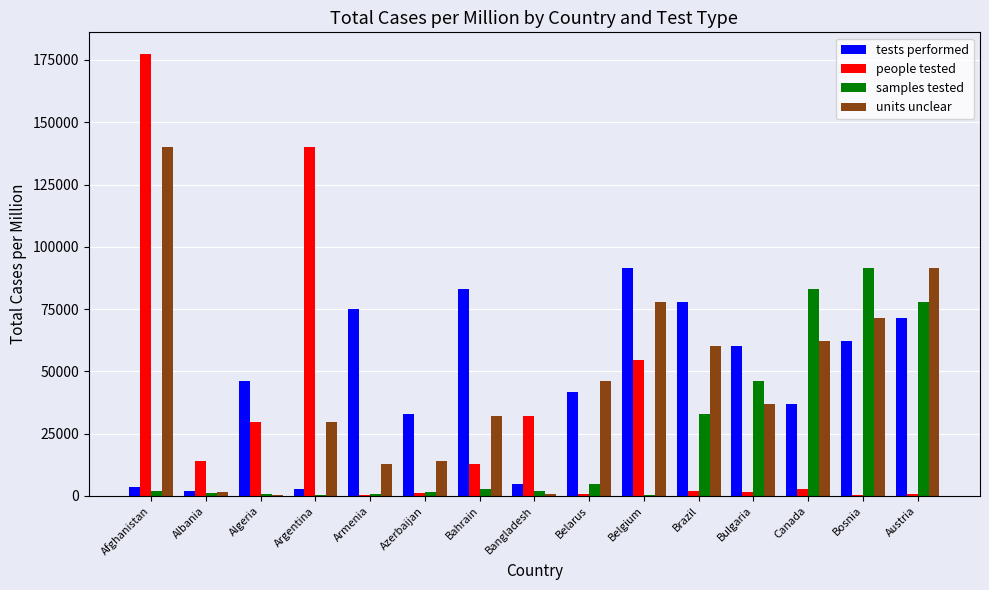

What is the greatest value displayed?

177221.3